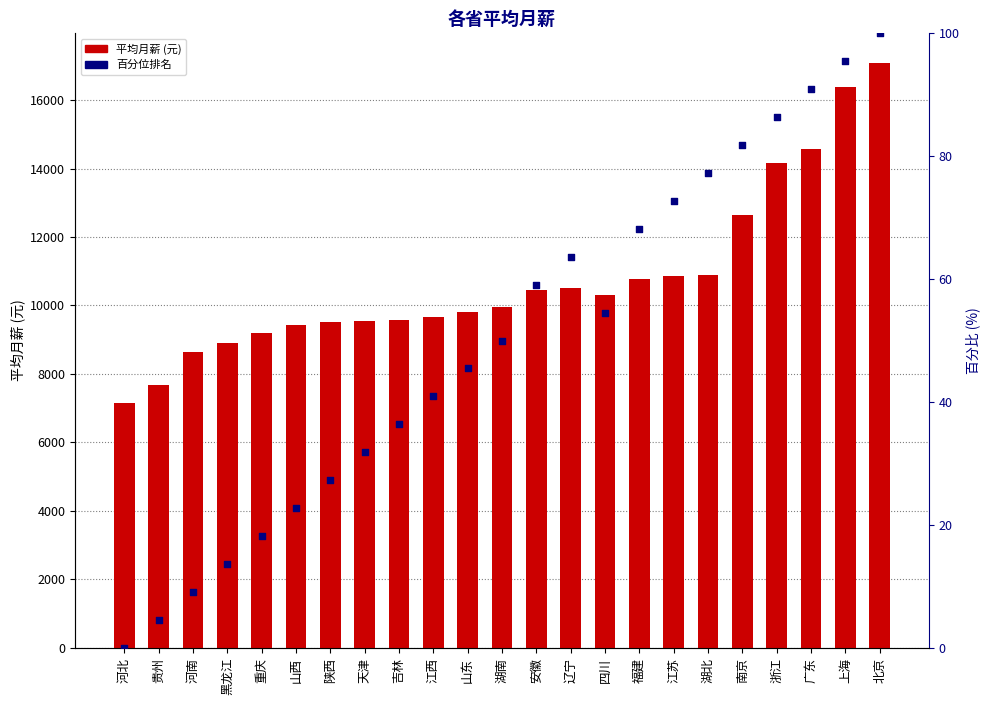

Which series contains the highest Y value?

平均月薪